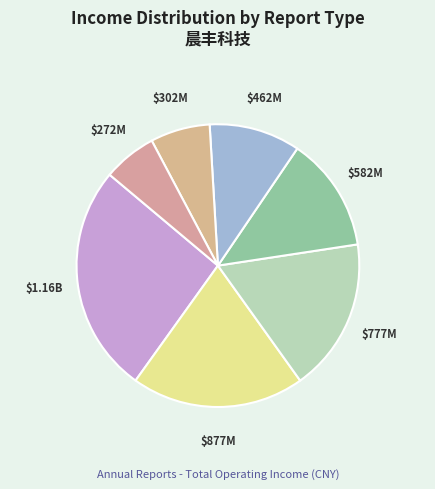

How many slices are in this pie chart?

7